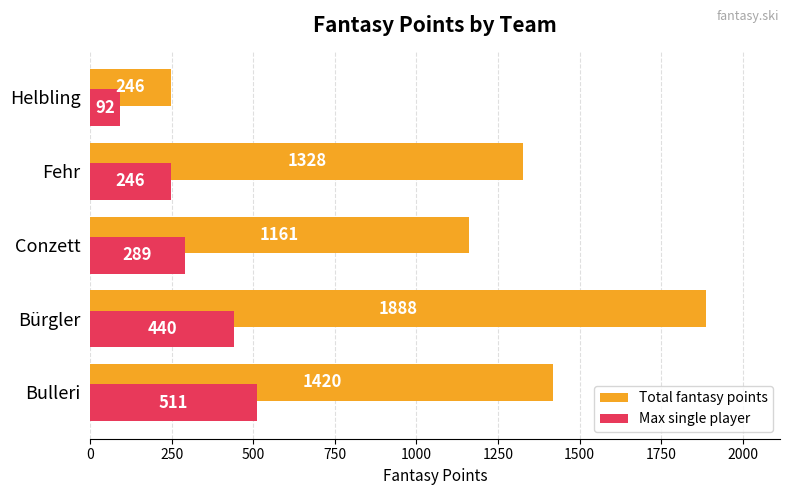

The Max single player series shows 79 at Conzett. True or false?

False